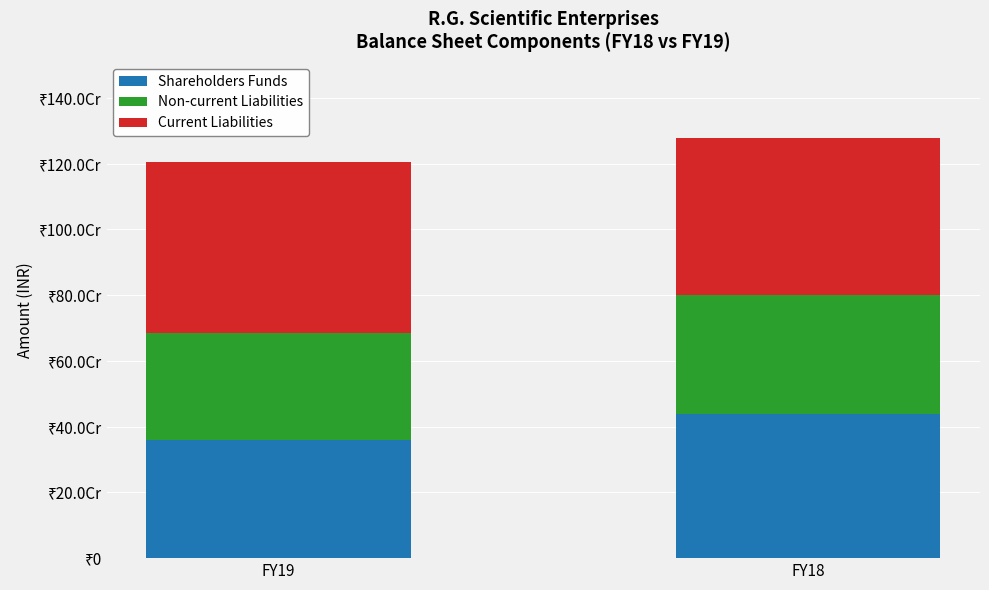

Does the chart contain any negative values?

No